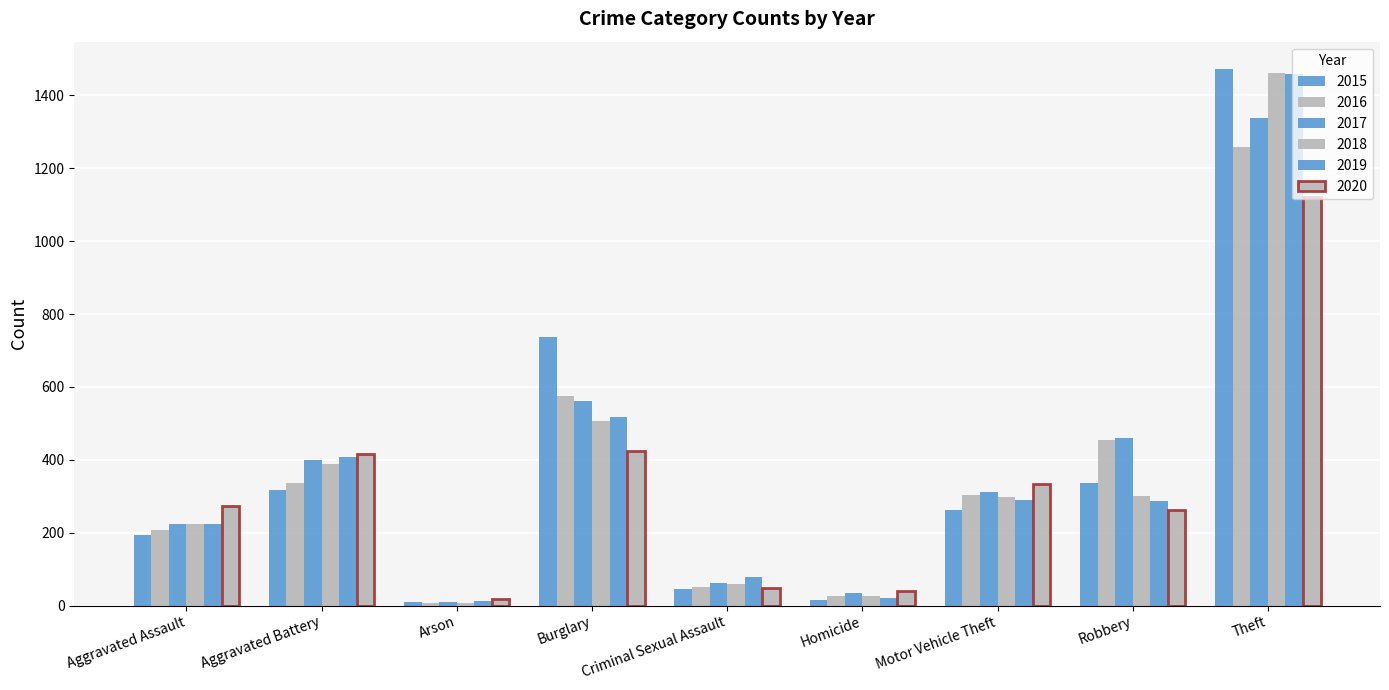

How many data points does each series have?

9